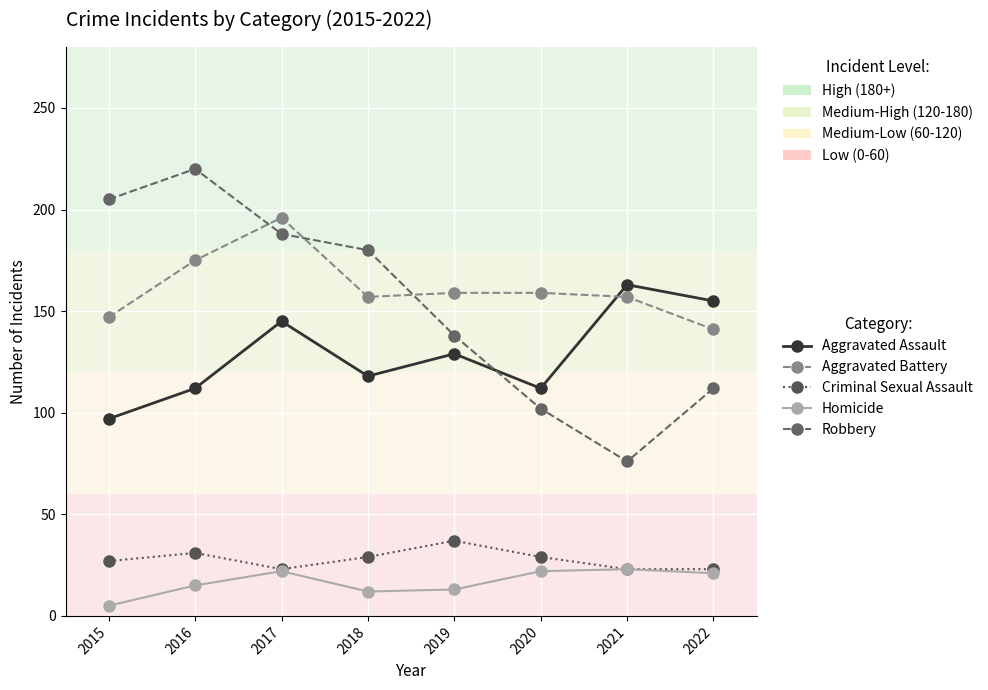

List the series in order of their peak value, lowest first.

Homicide, Criminal Sexual Assault, Aggravated Assault, Aggravated Battery, Robbery